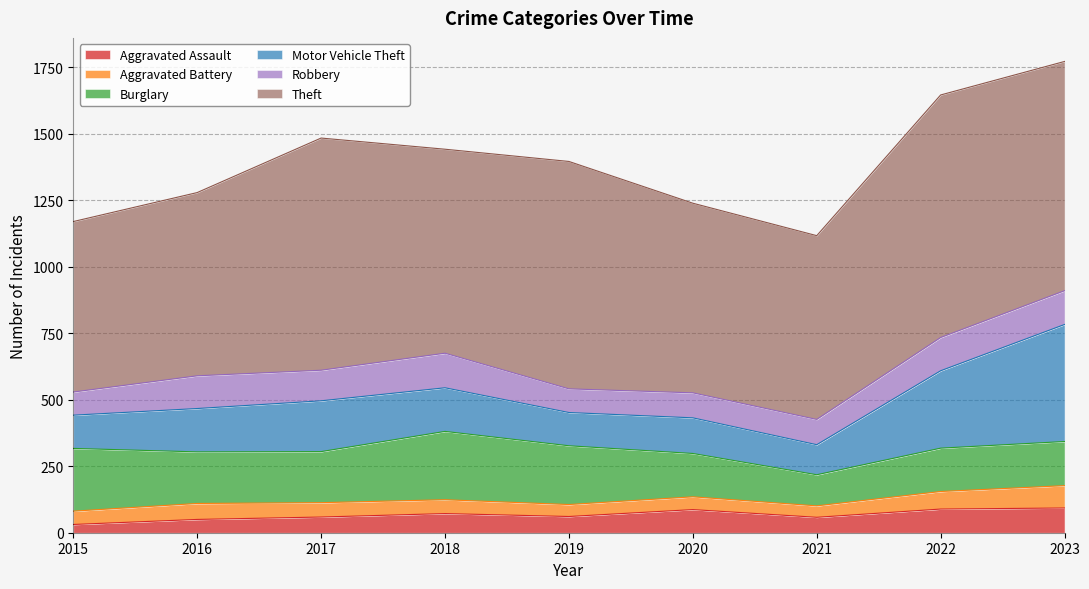

What is the total value across all series at 2015?

1170